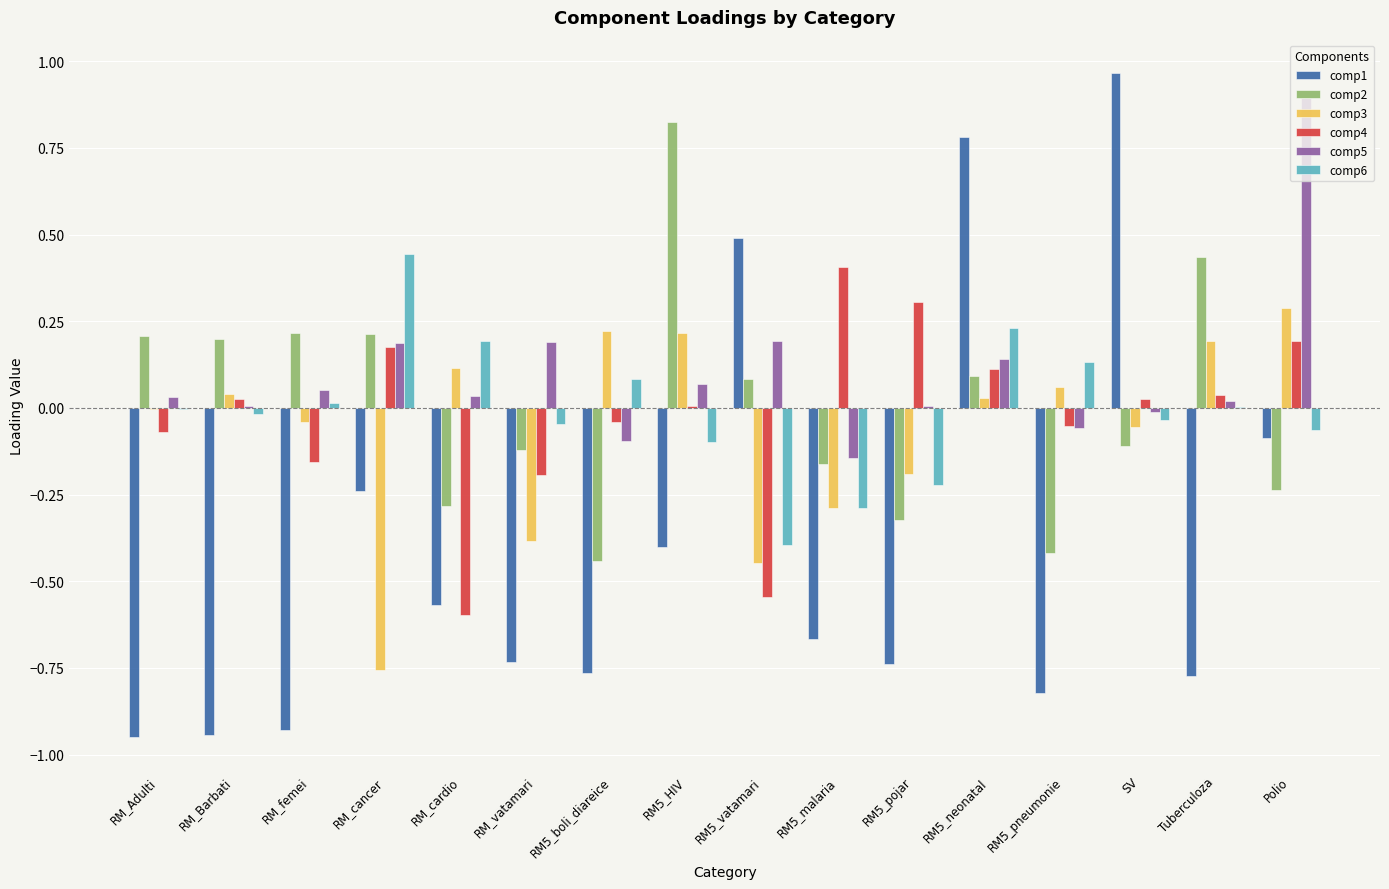

Is it true that comp1 equals -0.5 at RM5_boli_diareice?

False